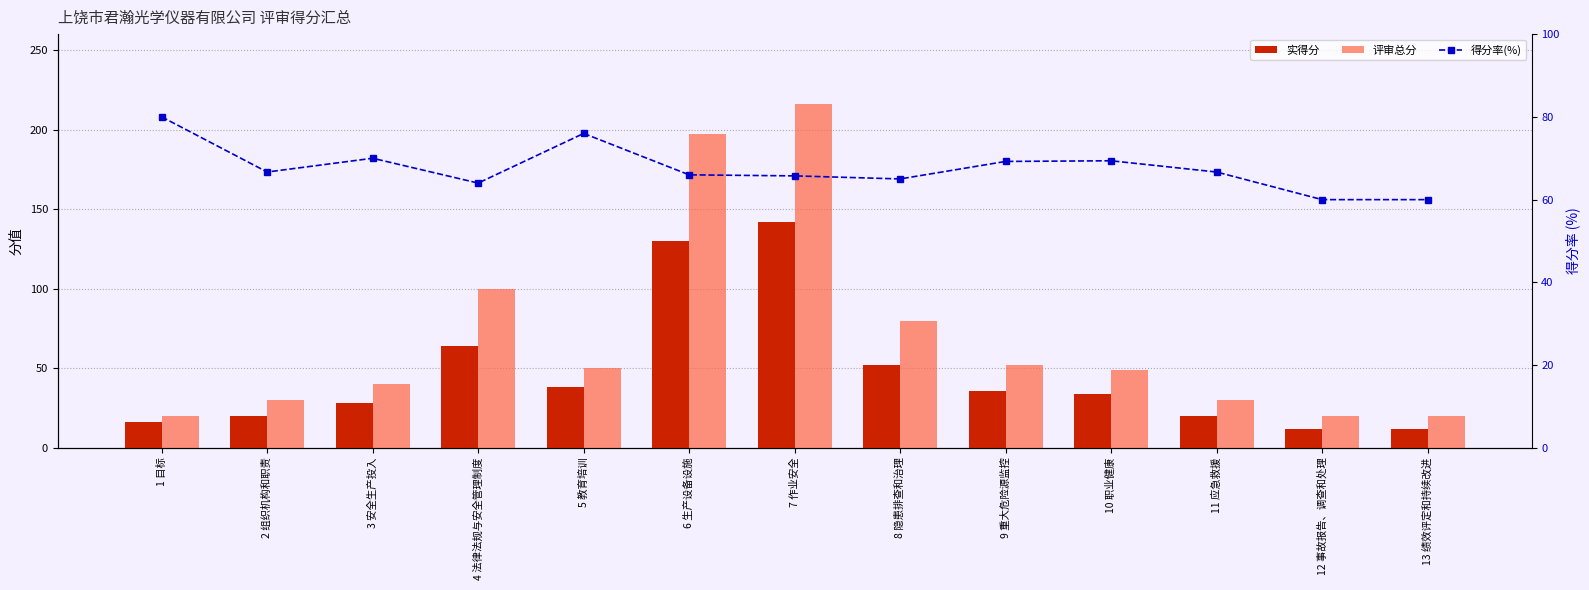

How many groups of bars are there?

13